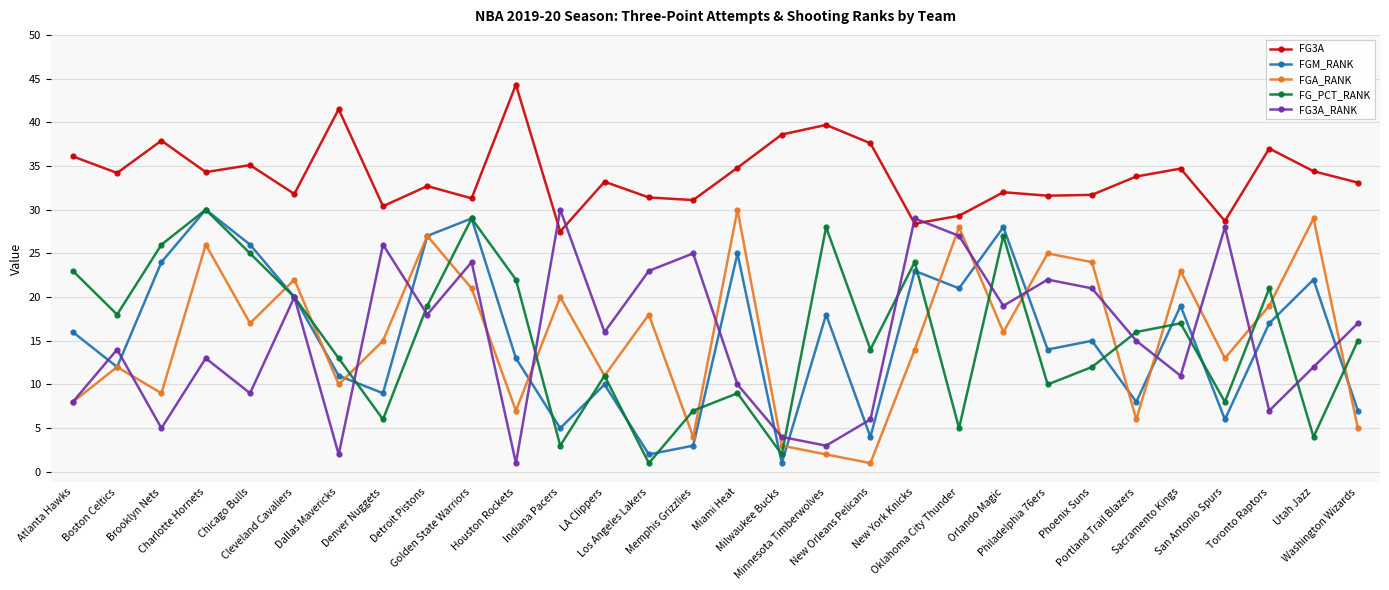

Is it true that FGM_RANK equals 10.0 at LA Clippers?

True